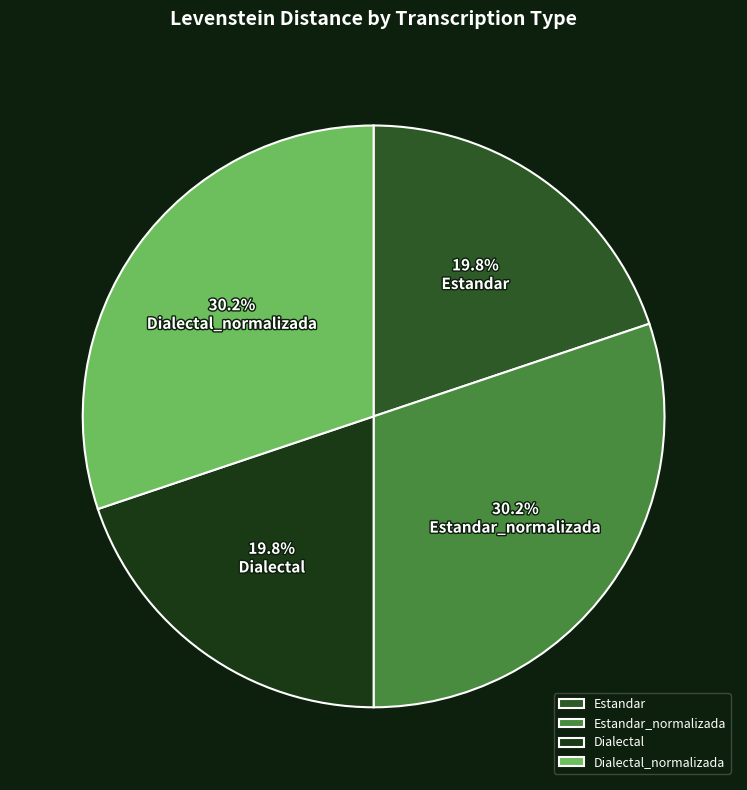

How many slices are in this pie chart?

4